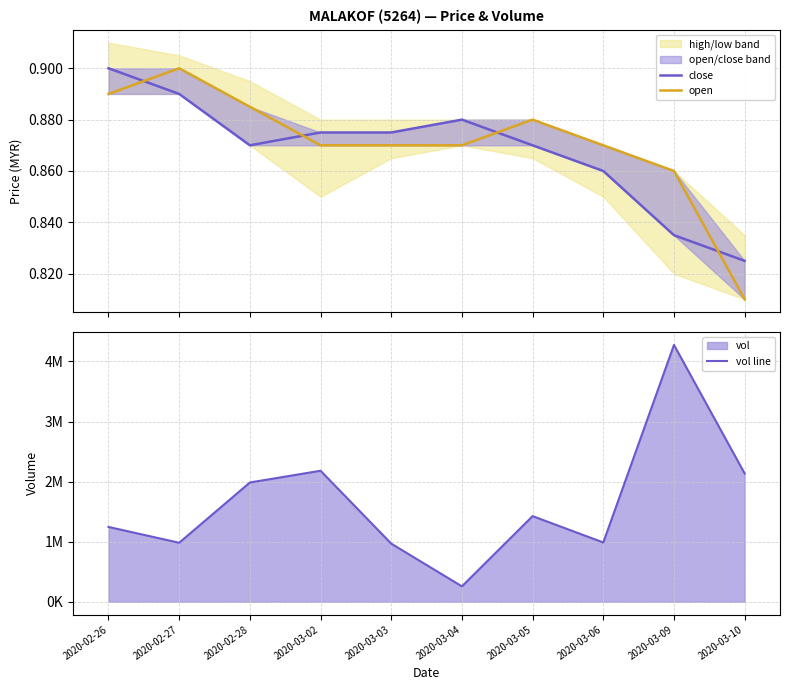

At which category is the sum across all series the highest?

2020-03-09